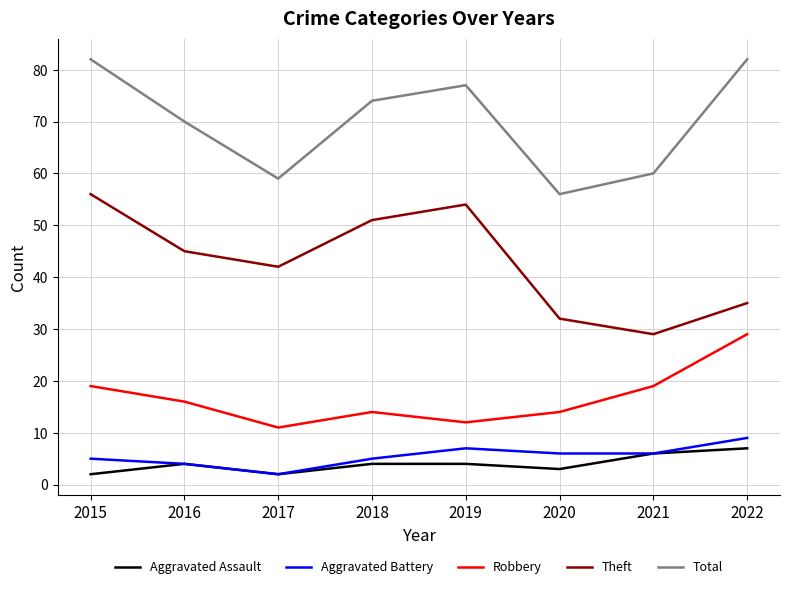

The value of Aggravated Assault at 2021 is 6. True or false?

True